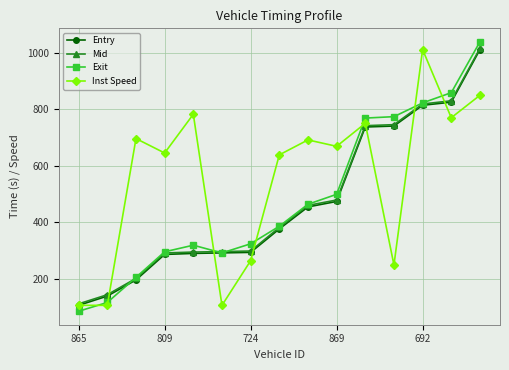

How many values in the Inst Speed series are below 668?

7